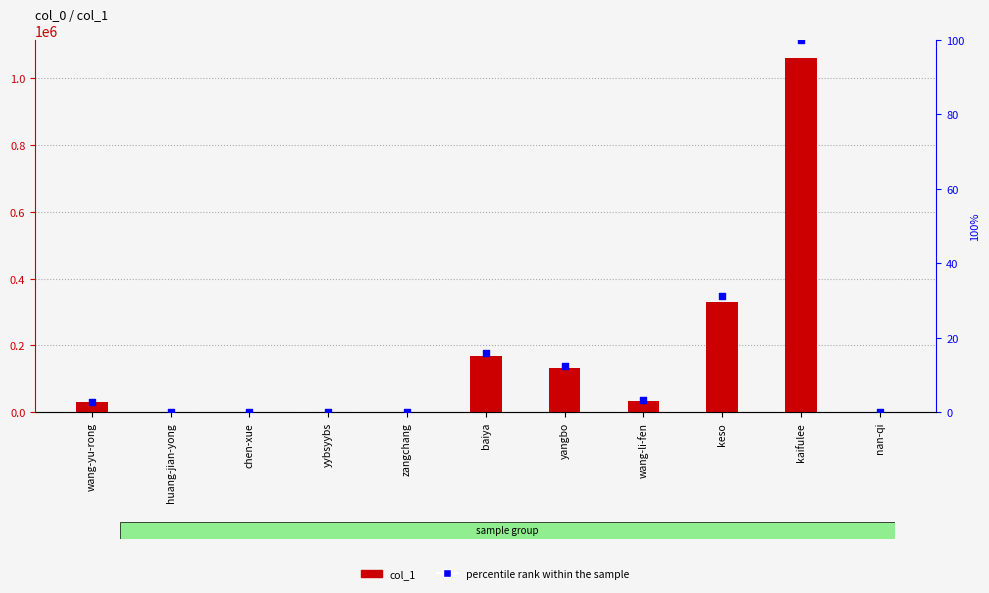

Is the value of percentile rank within the sample at huang-jian-yong greater than the value of col_1 at chen-xue?

No